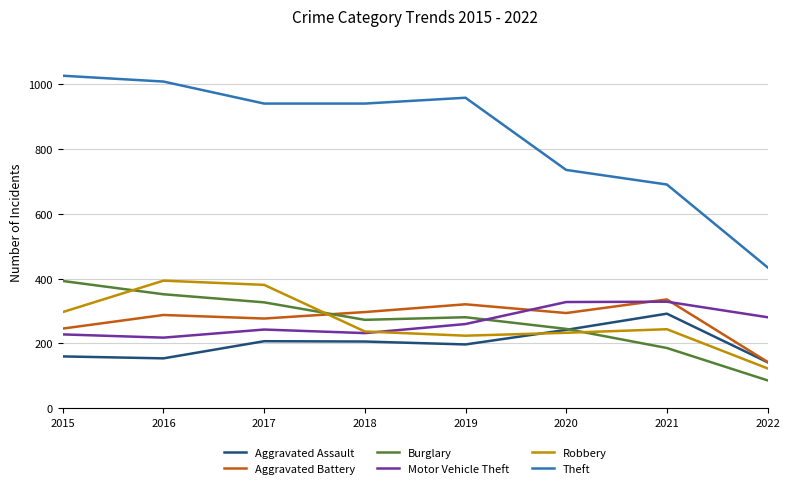

Where is the first local maximum for Aggravated Battery?

2016